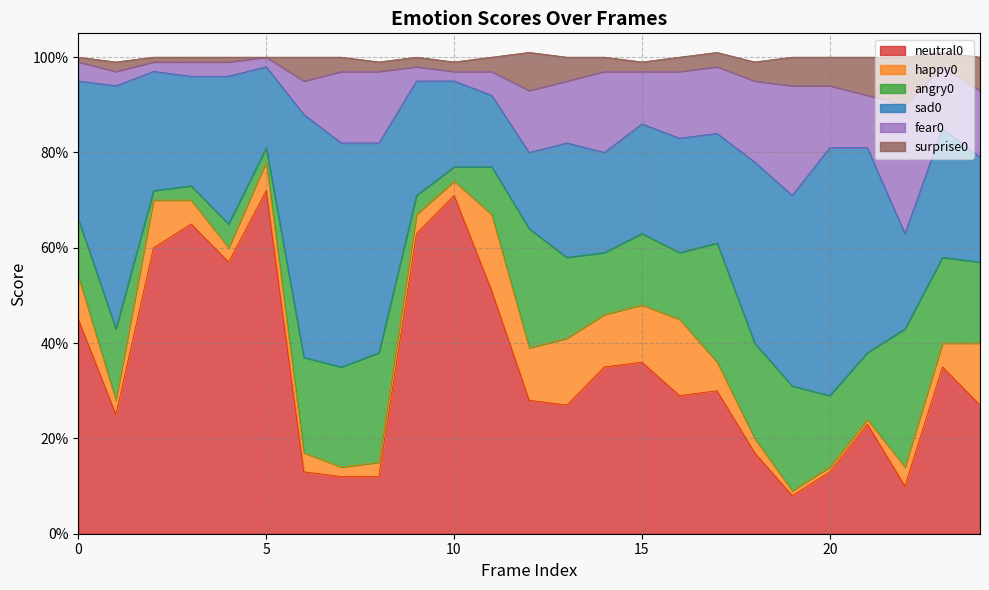

What is the value of the happy0 point at the 16th from the left?

0.1